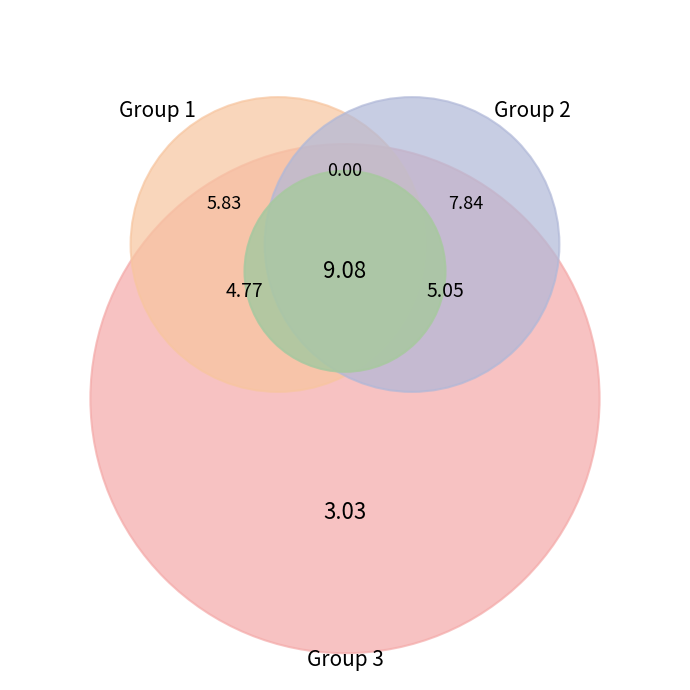

To the nearest percent, what percentage of the pie is 5?

26%